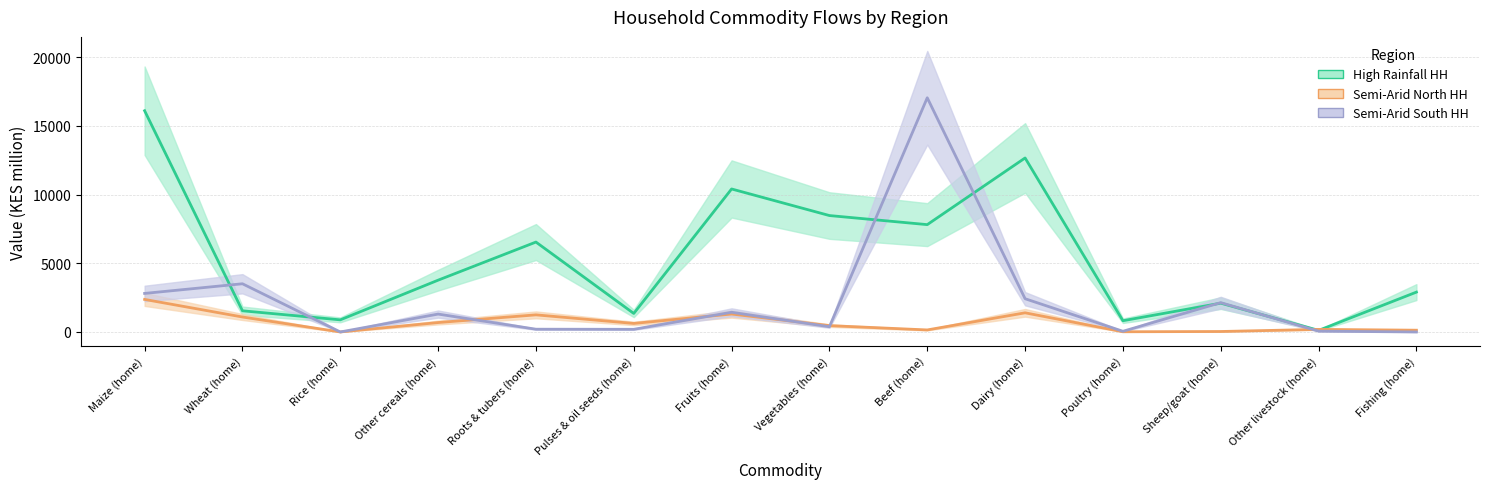

What are all the series names shown in the legend?

High Rainfall HH, Semi-Arid North HH, Semi-Arid South HH